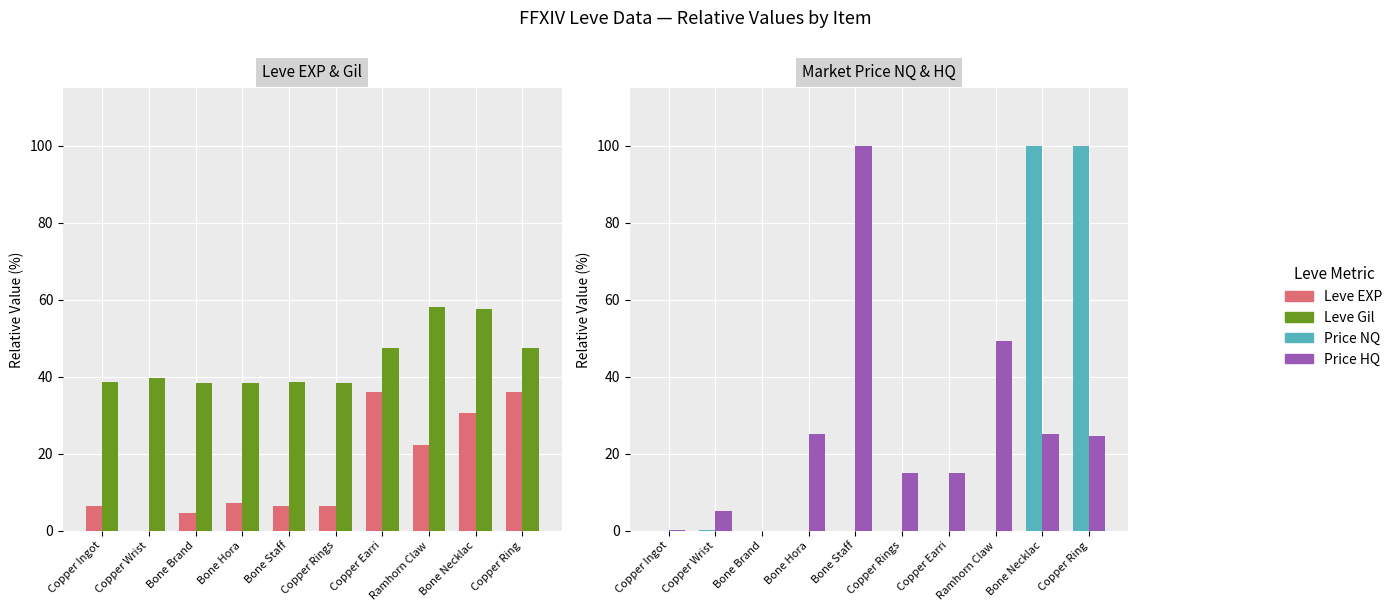

True or false: currentAveragePriceNQ has a value of 0.0 at Copper Wrist.

True